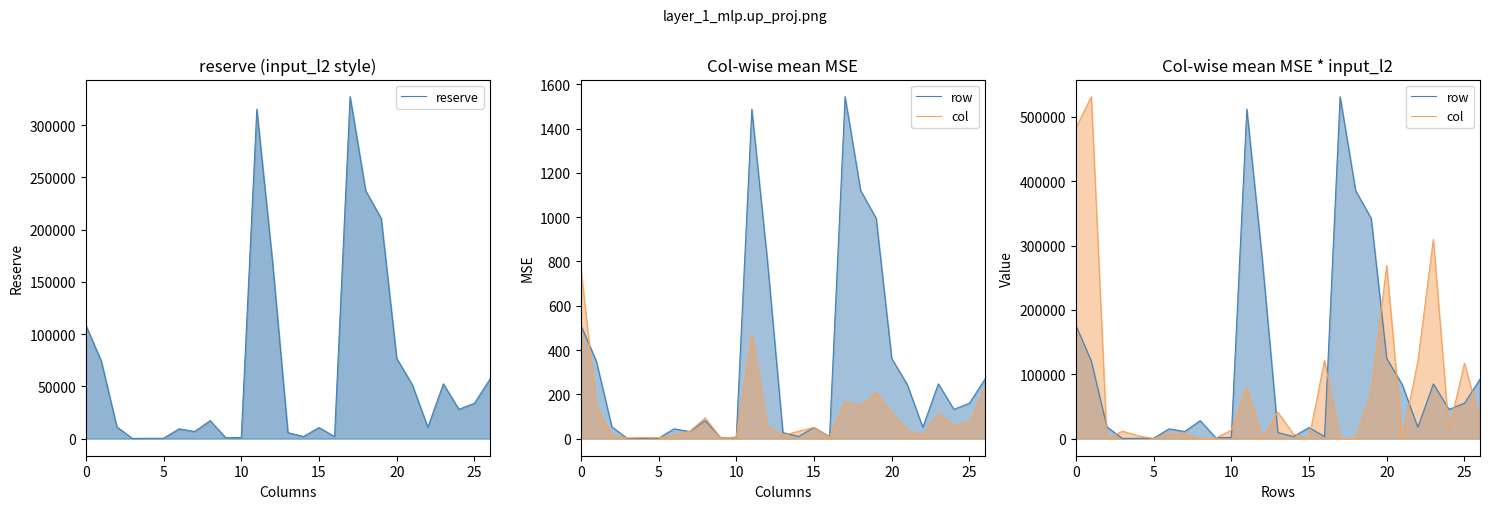

What is the maximum value for reserve?

327295.0